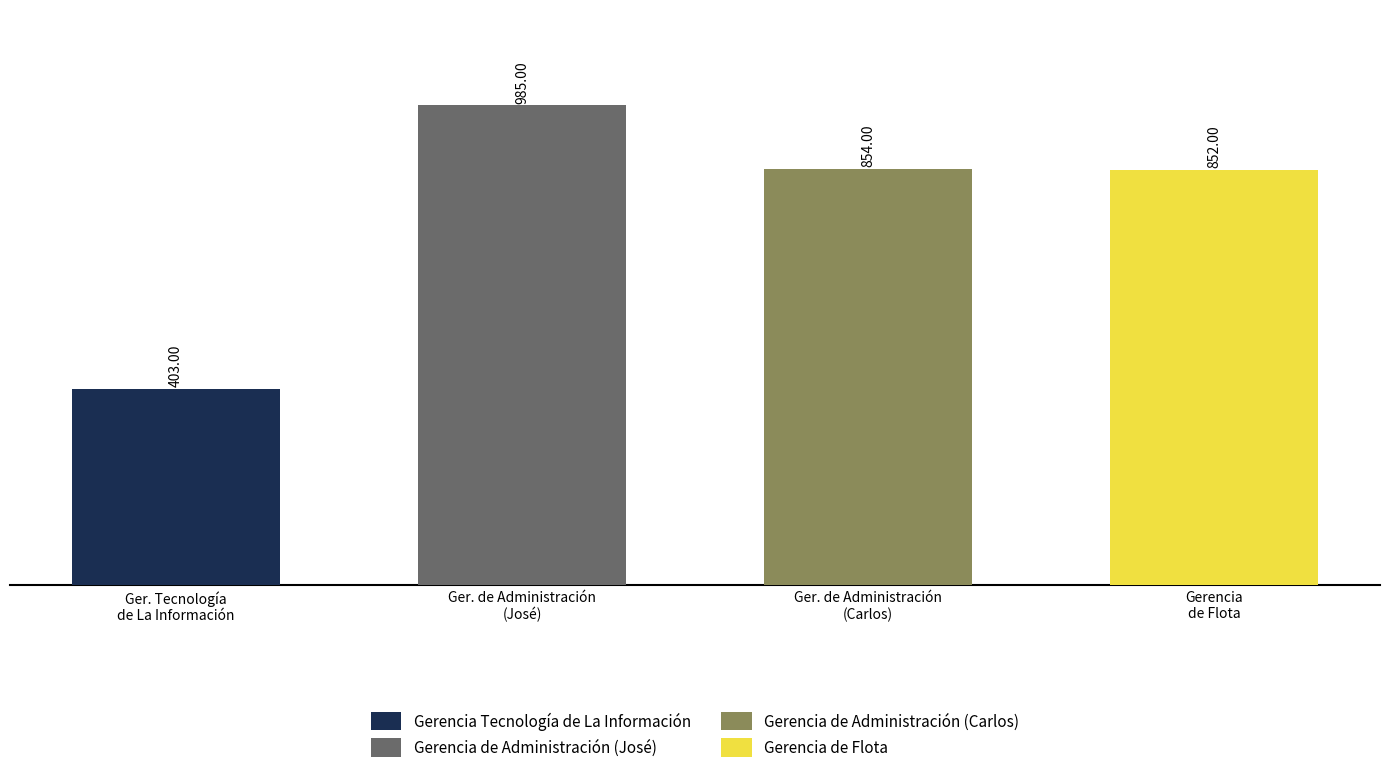

How many categories are shown in the chart?

4